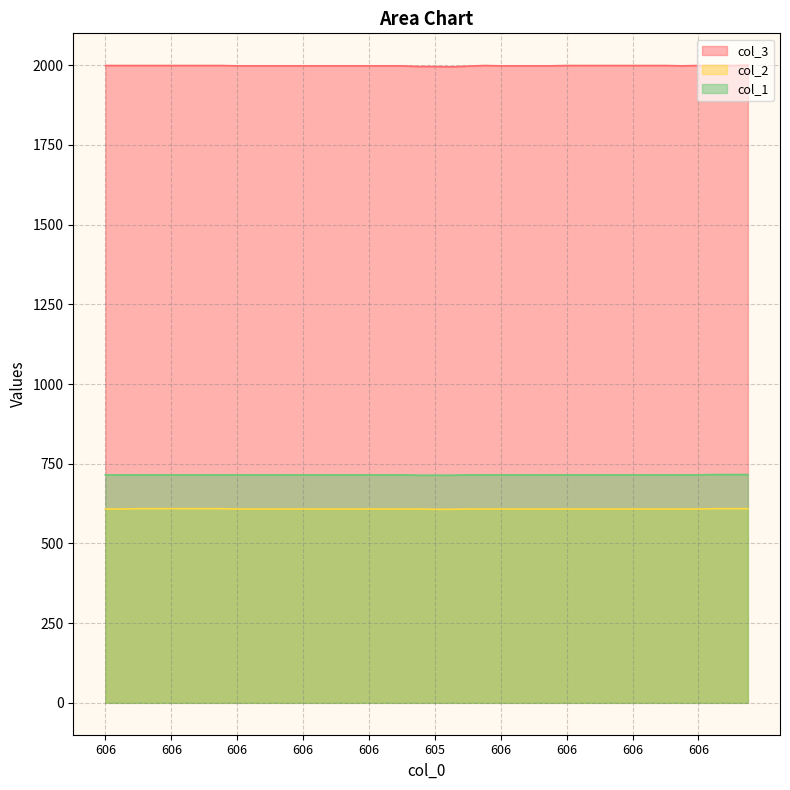

Read the col_2 value at 606.

608